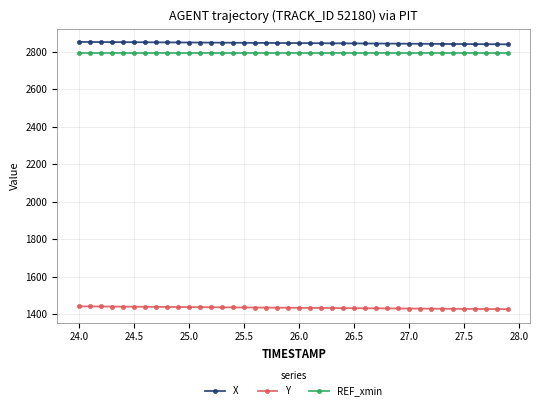

What is the value of the REF_xmin point at the 6th from the left?

2792.3